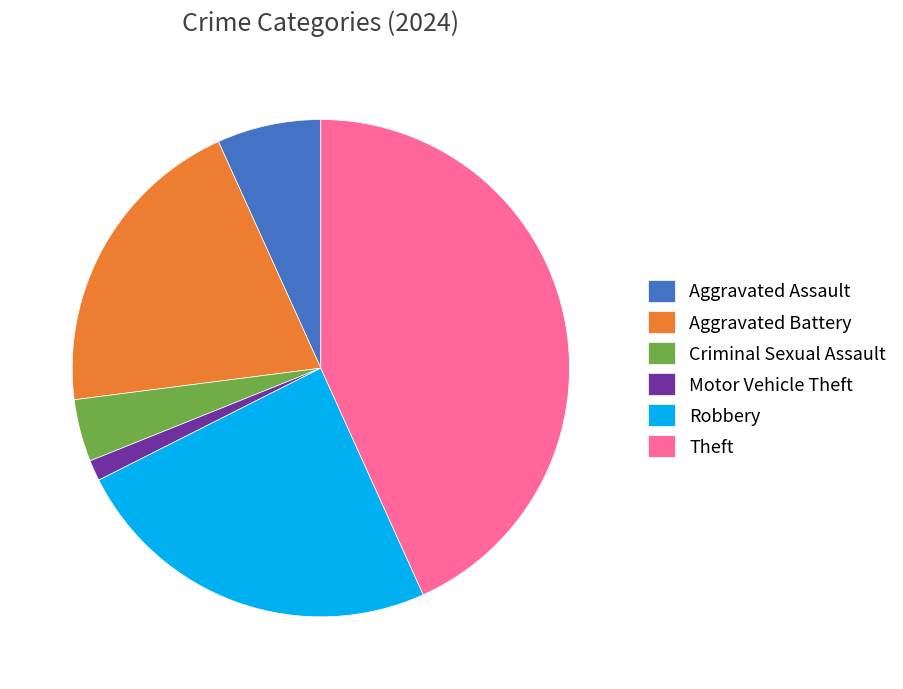

How many slices are in this pie chart?

6